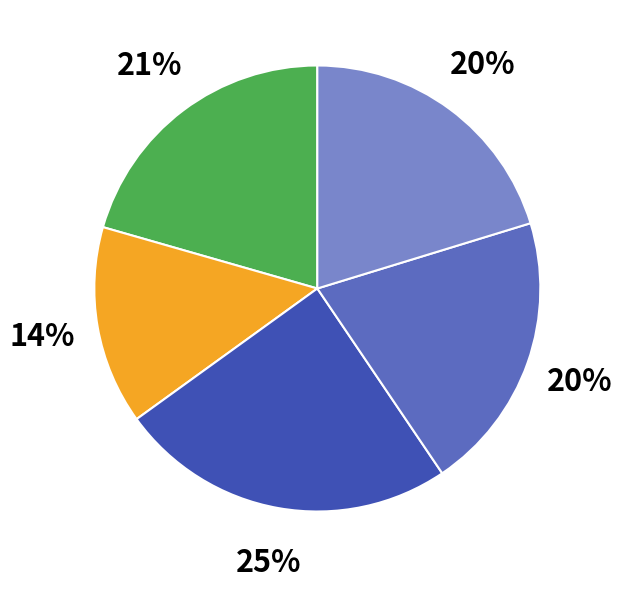

Is there a majority slice in this chart?

No